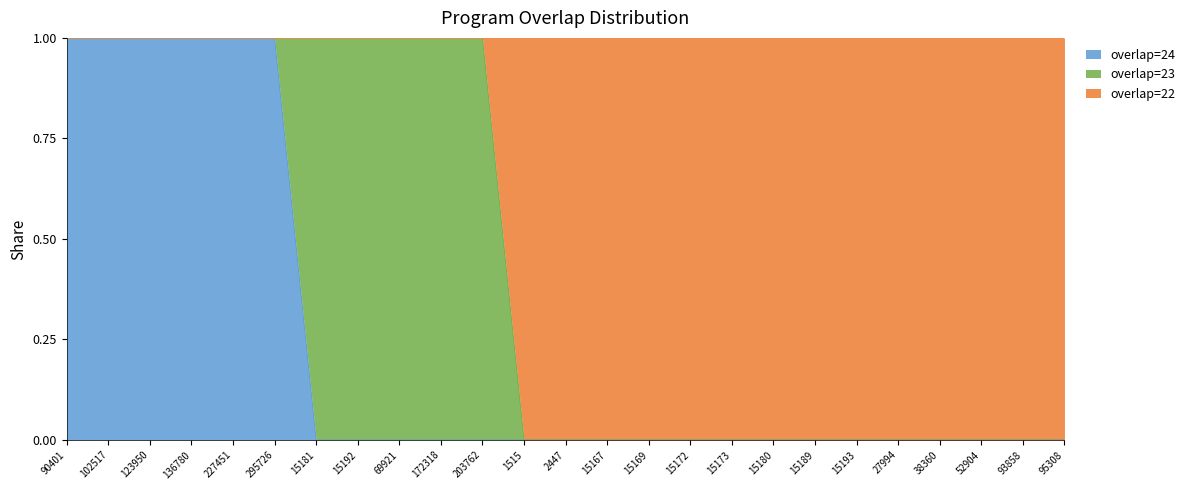

The overlap=24 series shows 0 at 1515. True or false?

True